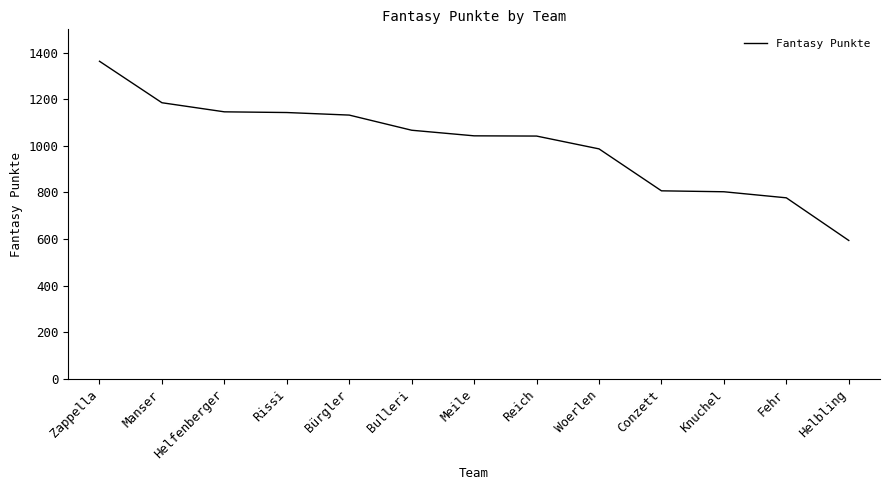

Where does the data first go above 1043?

Zappella